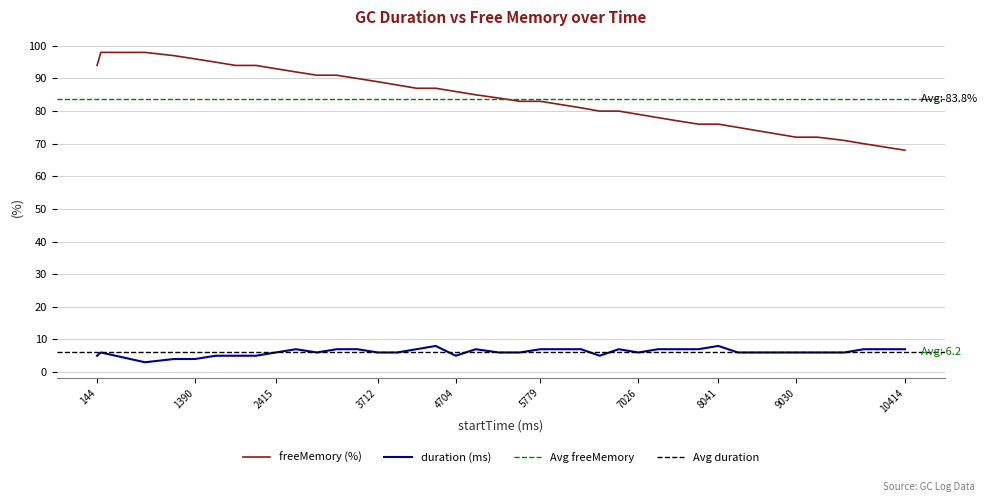

Reading left to right, list all the values displayed in this chart.

freeMemory (%): 144=94	192=98	753=98	1123=97	1390=96	1652=95	1905=94	2164=94	2415=93	2672=92	2938=91	3191=91	3453=90	3712=89	3959=88	4205=87	4449=87	4704=86	4957=85	5249=84	5517=83	5779=83	6039=82	6297=81	6533=80	6775=80	7026=79	7274=78	7524=77	7787=76	8041=76	8291=75	8535=74	8782=73	9030=72	9302=72	9643=71	9889=70	10151=69	10414=68
duration (ms): 144=5	192=6	753=3	1123=4	1390=4	1652=5	1905=5	2164=5	2415=6	2672=7	2938=6	3191=7	3453=7	3712=6	3959=6	4205=7	4449=8	4704=5	4957=7	5249=6	5517=6	5779=7	6039=7	6297=7	6533=5	6775=7	7026=6	7274=7	7524=7	7787=7	8041=8	8291=6	8535=6	8782=6	9030=6	9302=6	9643=6	9889=7	10151=7	10414=7